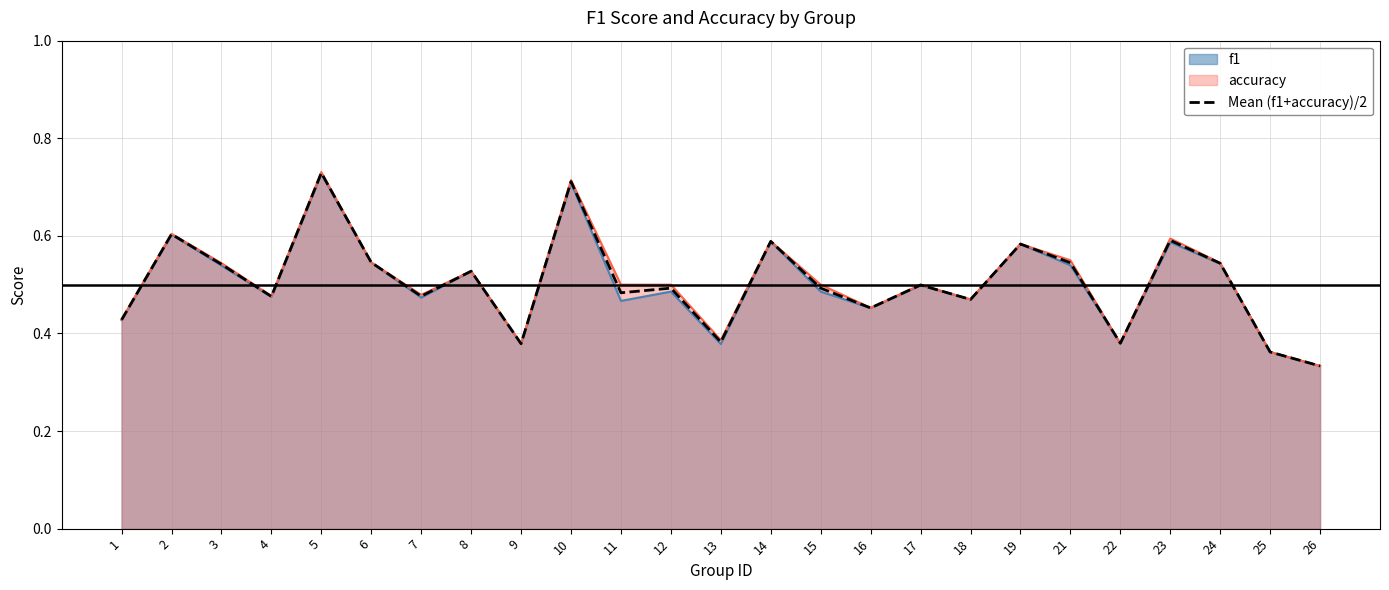

Reading left to right, transcribe all the data shown in this chart.

1=0.4	2=0.6	3=0.5	4=0.5	5=0.7	6=0.5	7=0.5	8=0.5	9=0.4	10=0.7	11=0.5	12=0.5	13=0.4	14=0.6	15=0.5	16=0.5	17=0.5	18=0.5	19=0.6	21=0.5	22=0.4	23=0.6	24=0.5	25=0.4	26=0.3